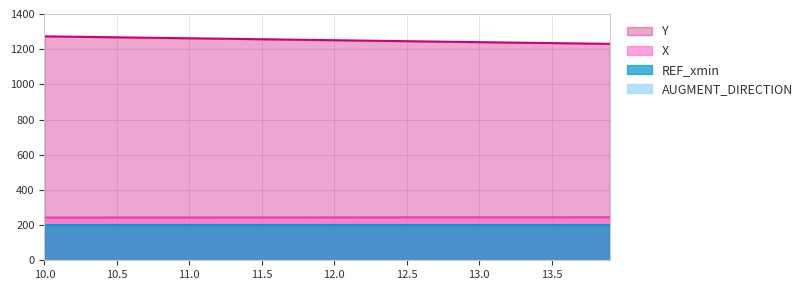

What position from the left is 12.6?

27